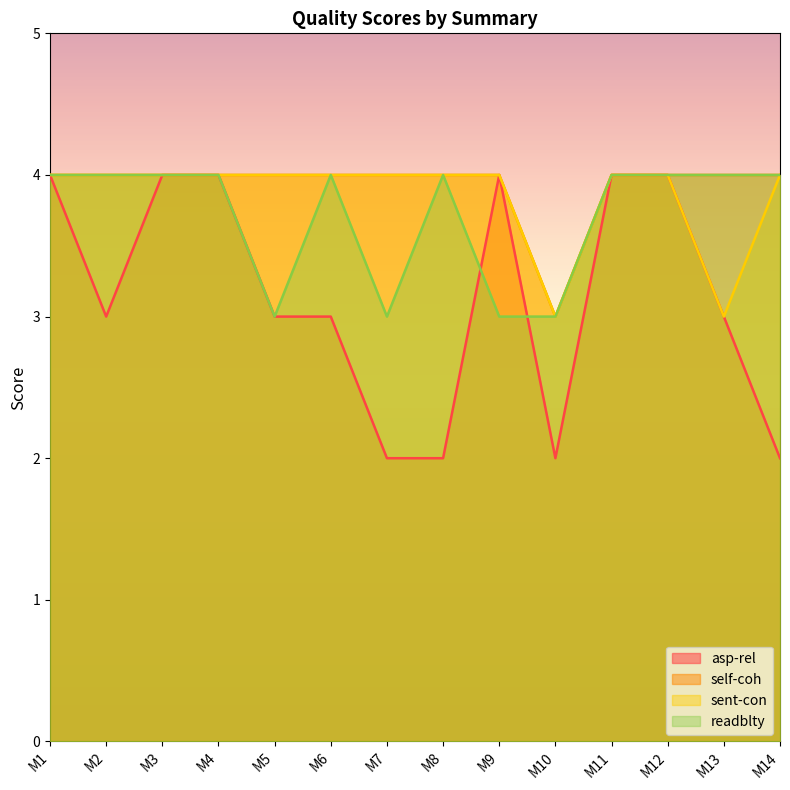

What is the difference between the readblty values at M14 and M9?

1